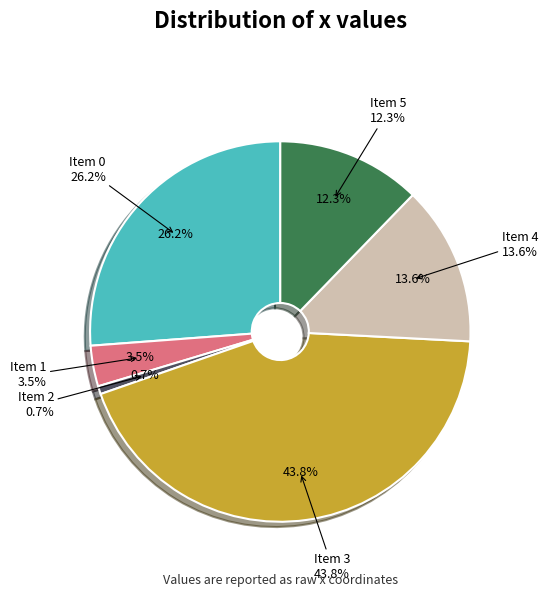

What percentage is NOT represented by 2?

99.3%